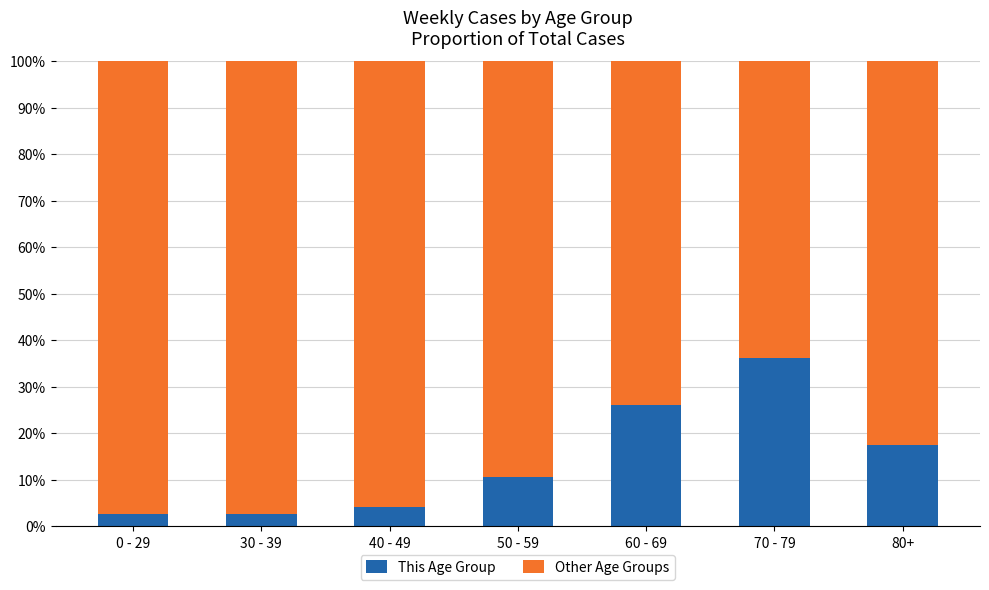

What is the total value across all series at 40 - 49?

100.0